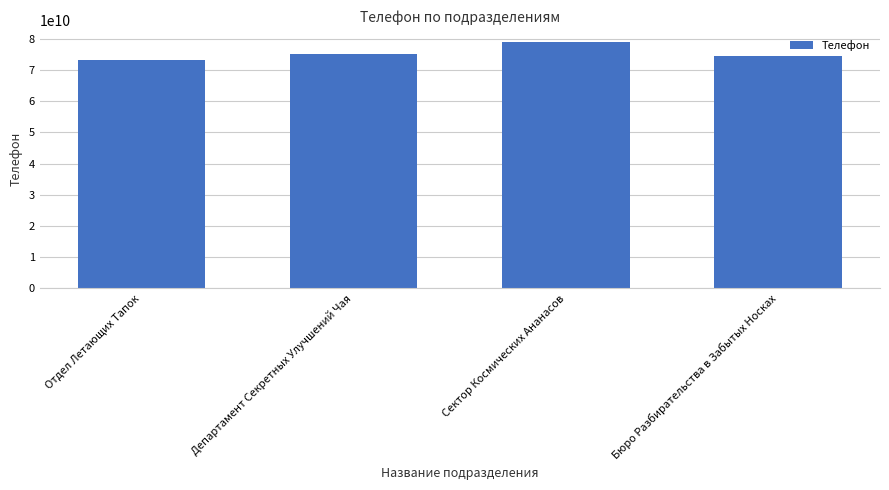

Between Департамент Секретных Улучшений Чая and Отдел Летающих Тапок, which is larger?

Департамент Секретных Улучшений Чая